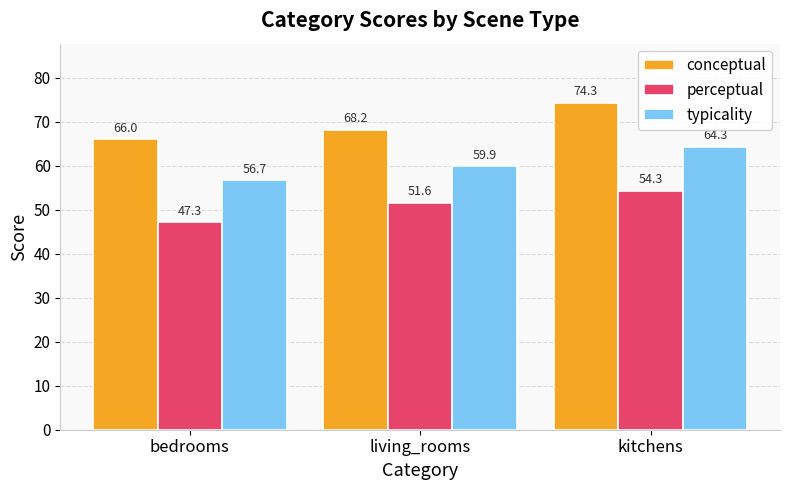

Between living_rooms and kitchens, which series saw the biggest shift?

conceptual